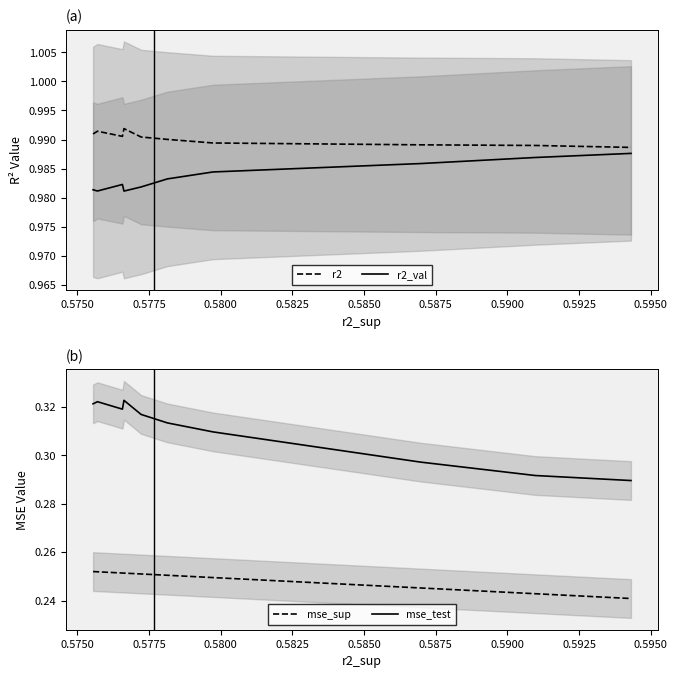

Which series has the widest spread of values?

mse_test